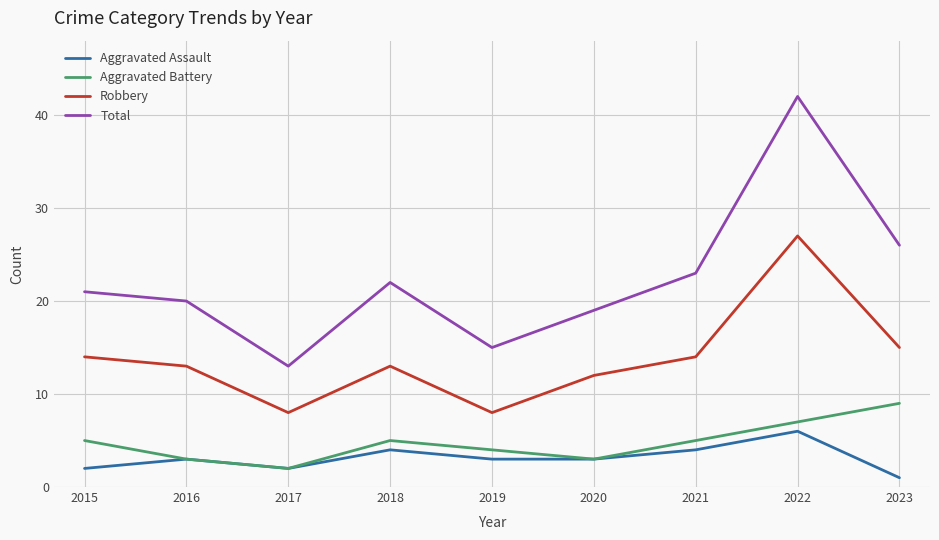

The value of Aggravated Assault at 2021 is 4. True or false?

True